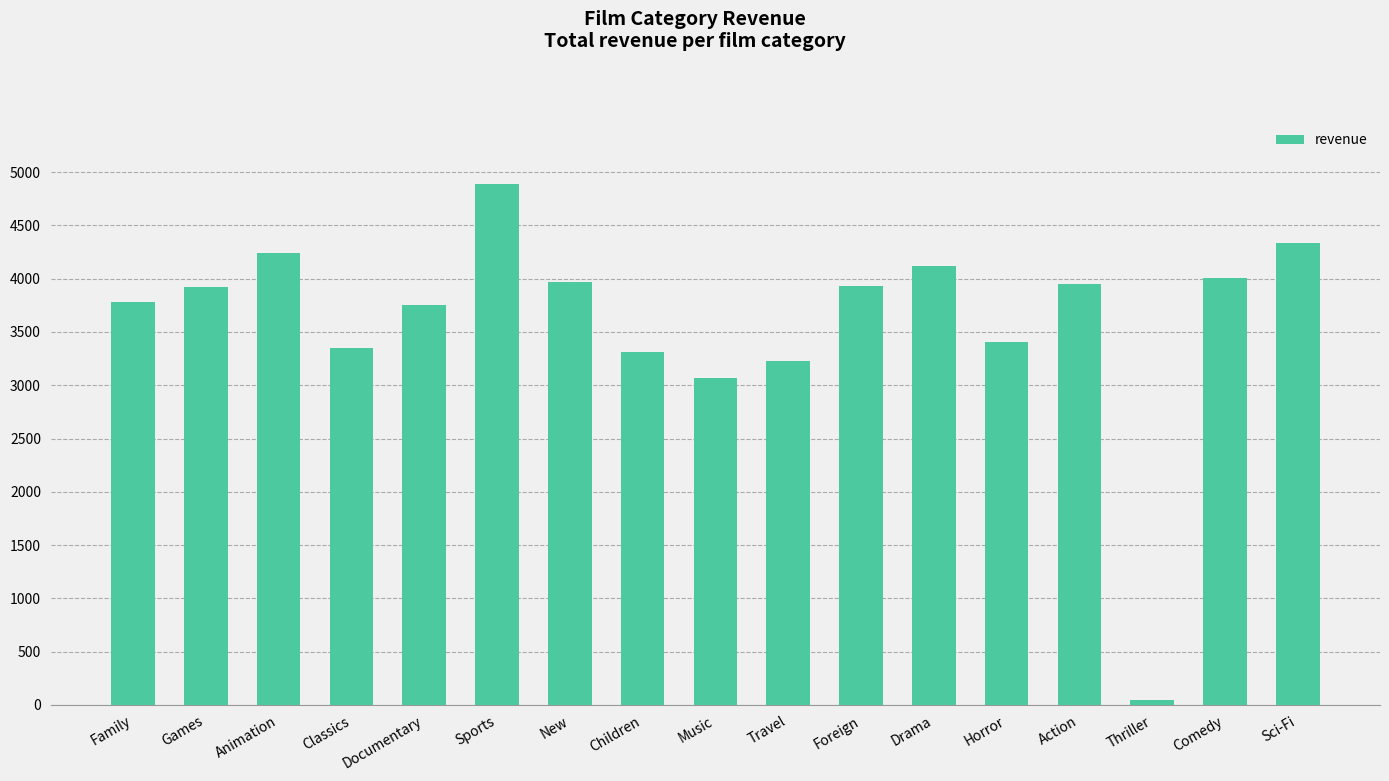

The value at Sci-Fi is 4336.0. True or false?

True